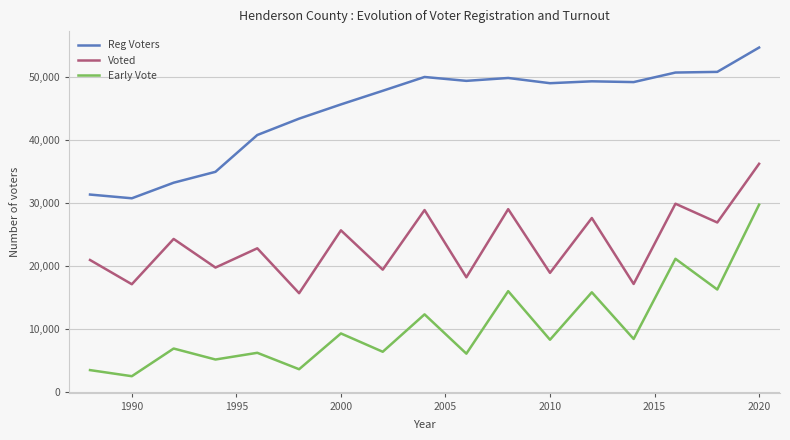

Which series has the widest spread of values?

Early Vote